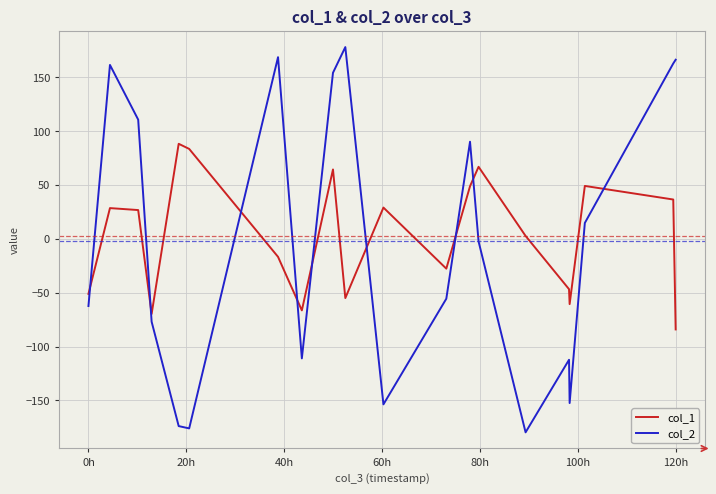

What is the sum of all col_2 values?

-47.8